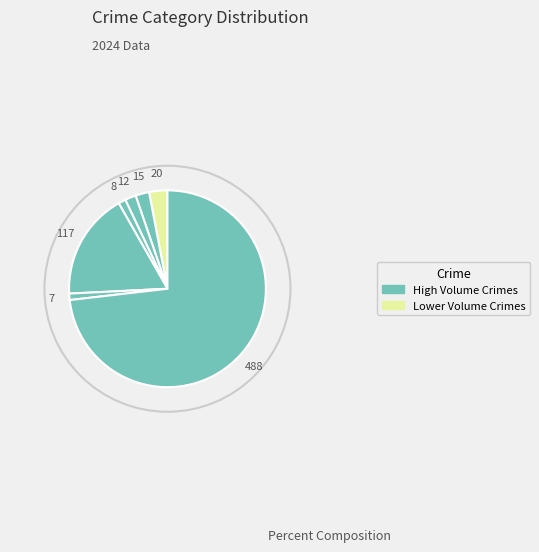

How many segments does this pie chart have?

7